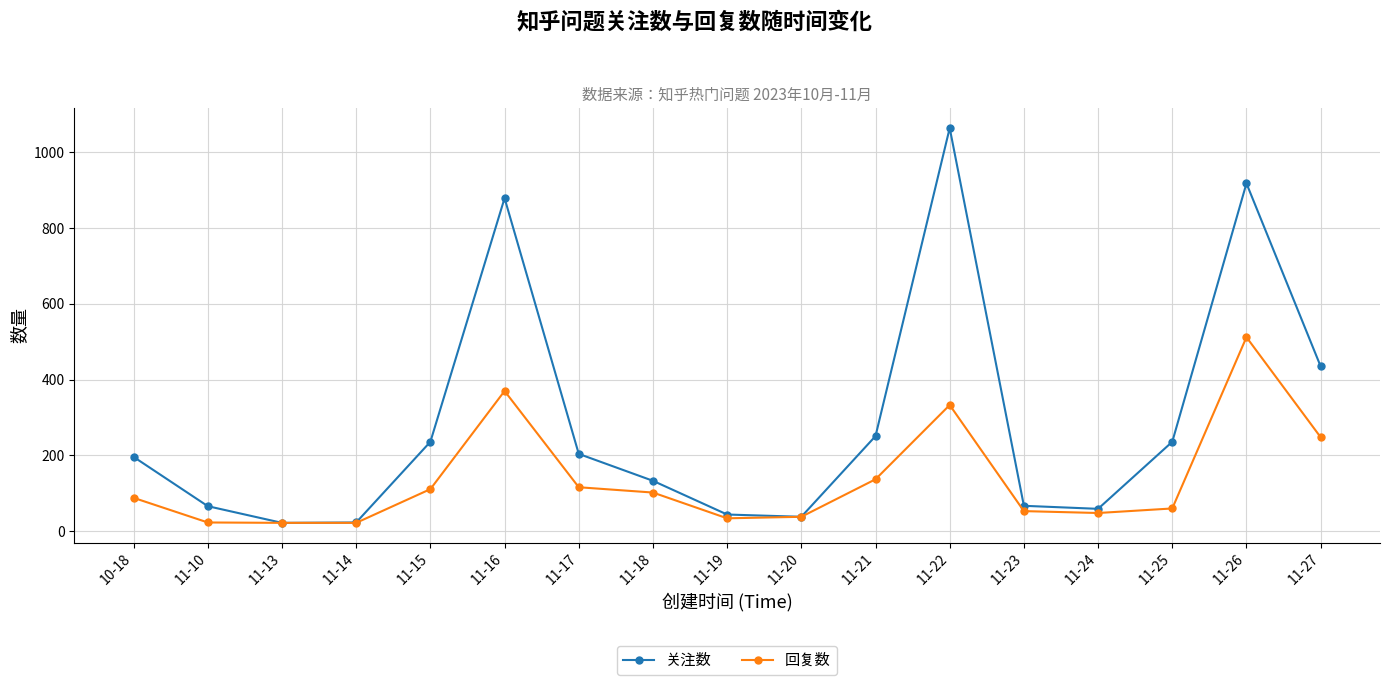

The 回复数 series shows 333 at 11-22. True or false?

True